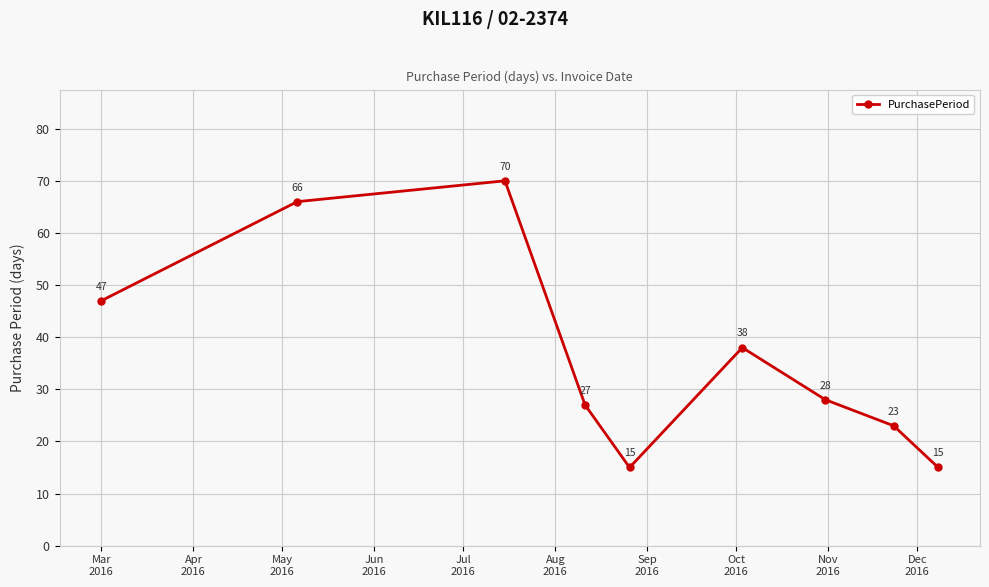

What is the maximum value shown in the chart?

70